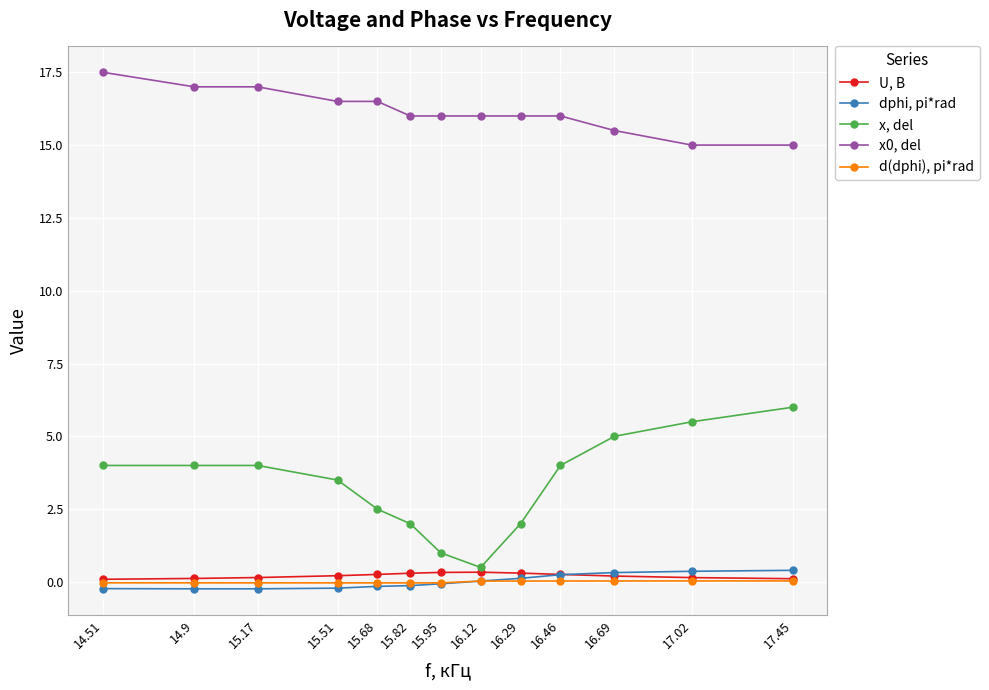

Is the value of x0, del at 16.12 greater than the value of U, B at 15.68?

Yes